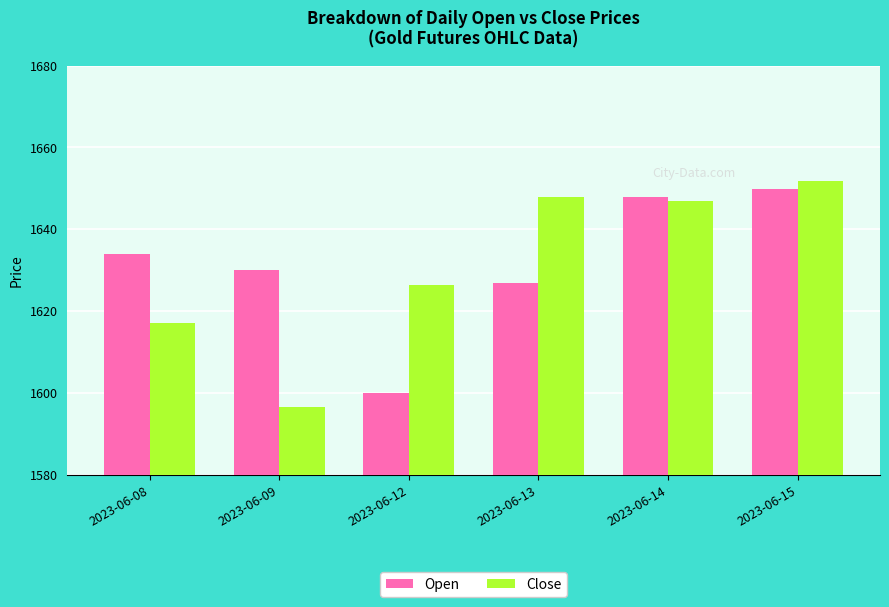

At which category does the chart reach its peak across all series?

2023-06-15